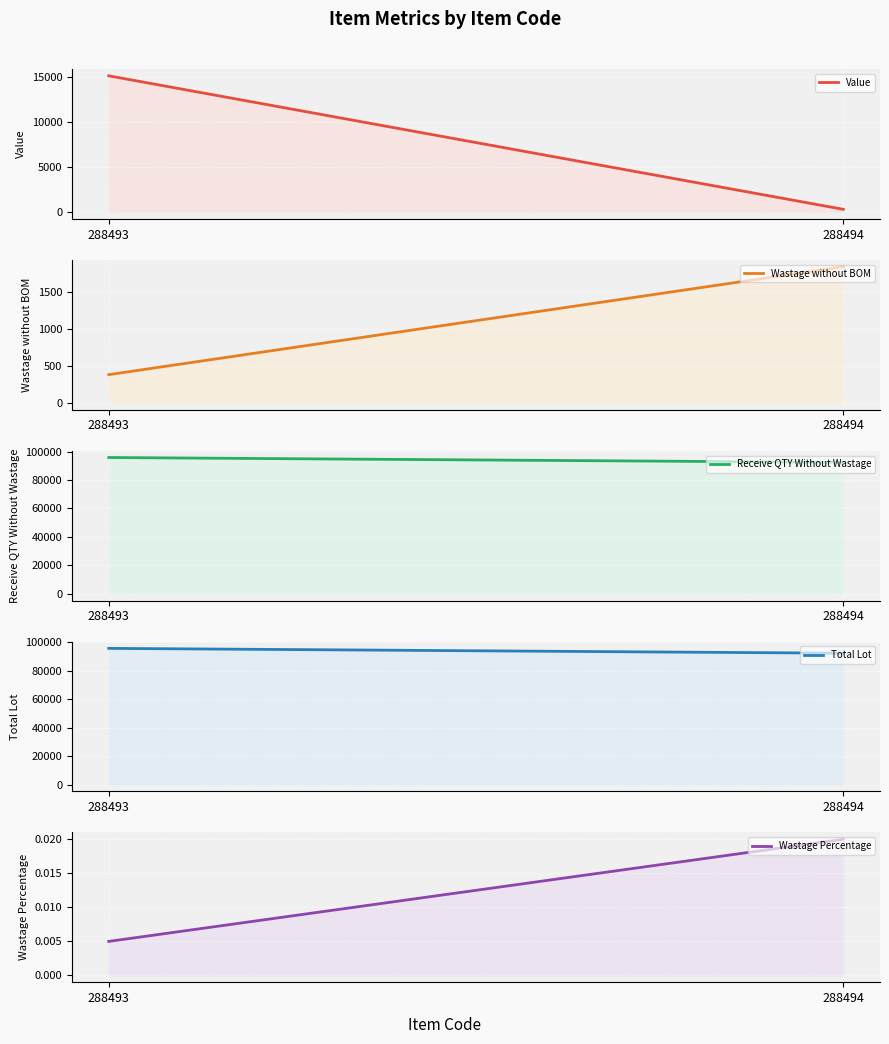

What are all the series names shown in the legend?

Value, Wastage without BOM, Receive QTY Without Wastage, Total Lot, Wastage Percentage